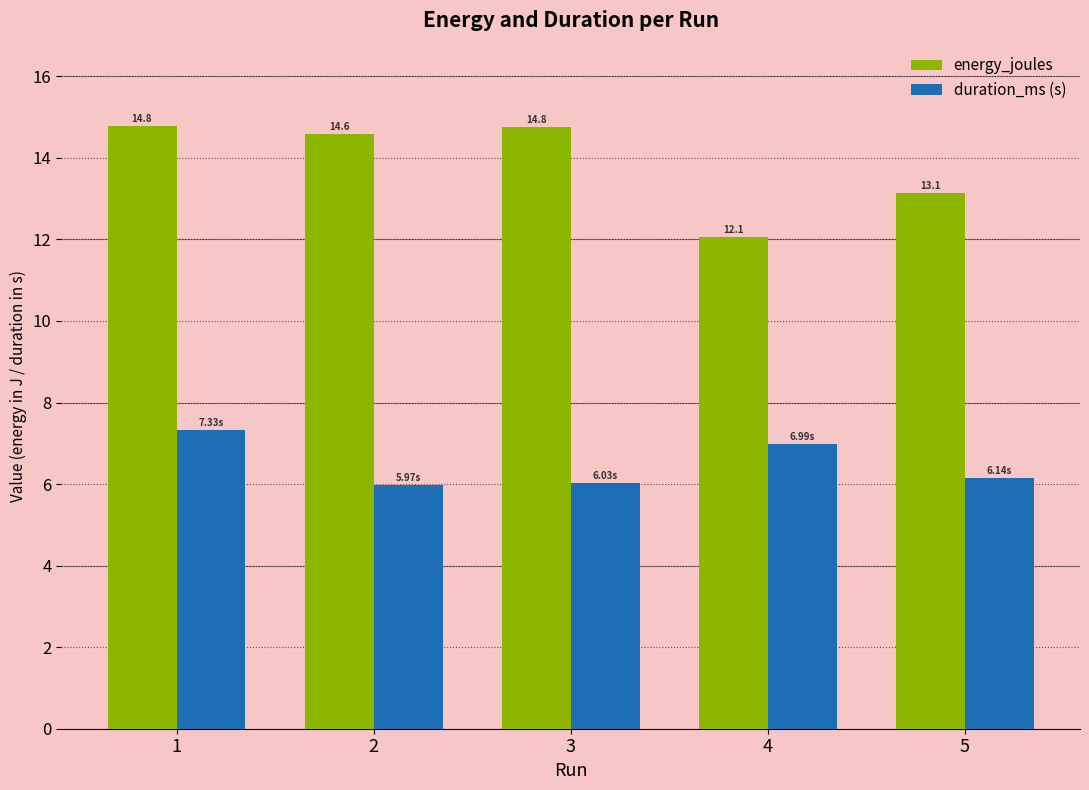

Where does the energy_joules series first go above 14?

1